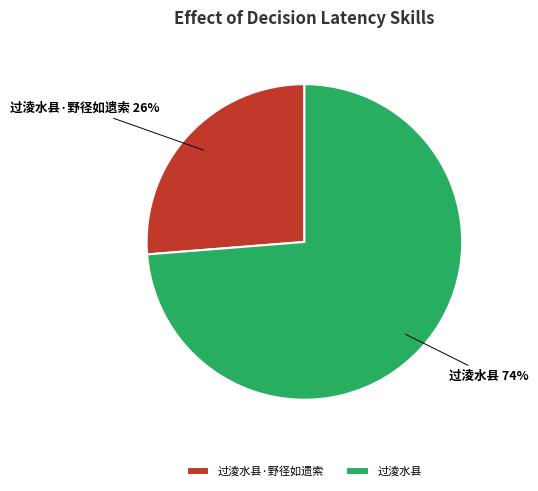

Between 过淩水县 and 过淩水县·野径如遗索, which is larger?

过淩水县